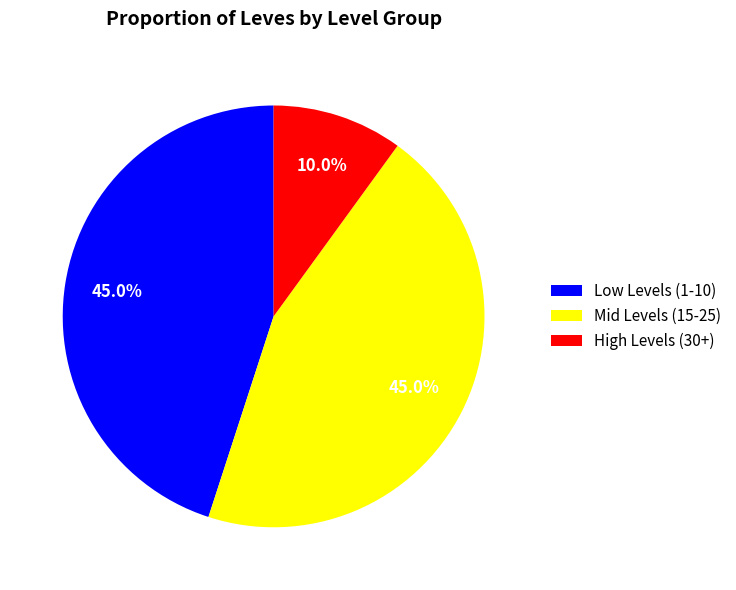

Which category has the smallest portion of the pie?

High Levels (30+)